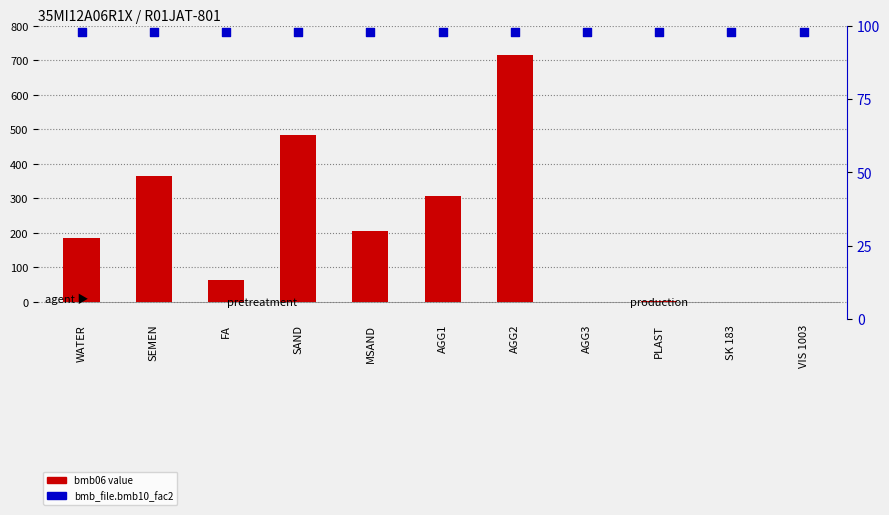

What is the total value across all series at MSAND?

302.0